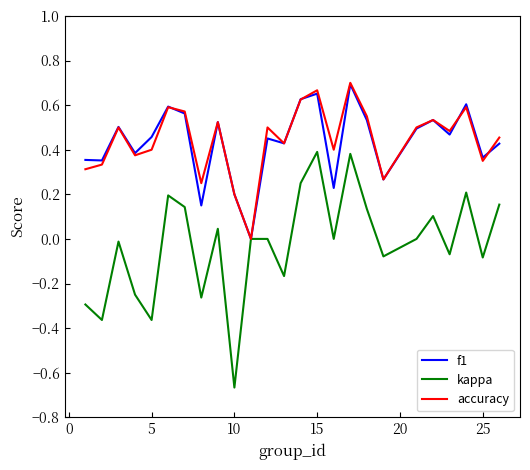

How many series are shown in this chart?

3